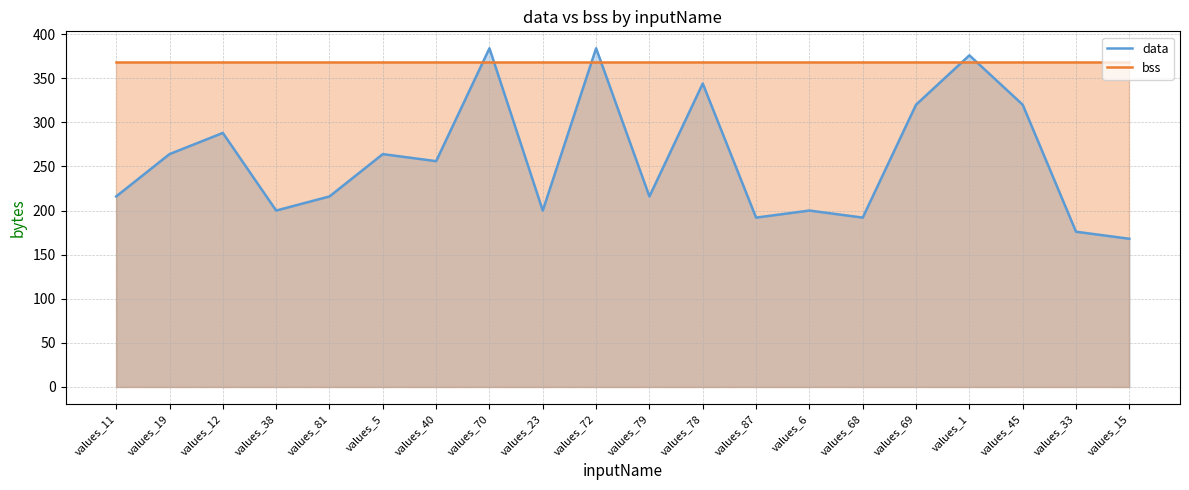

How many intersections are there between bss and data?

6